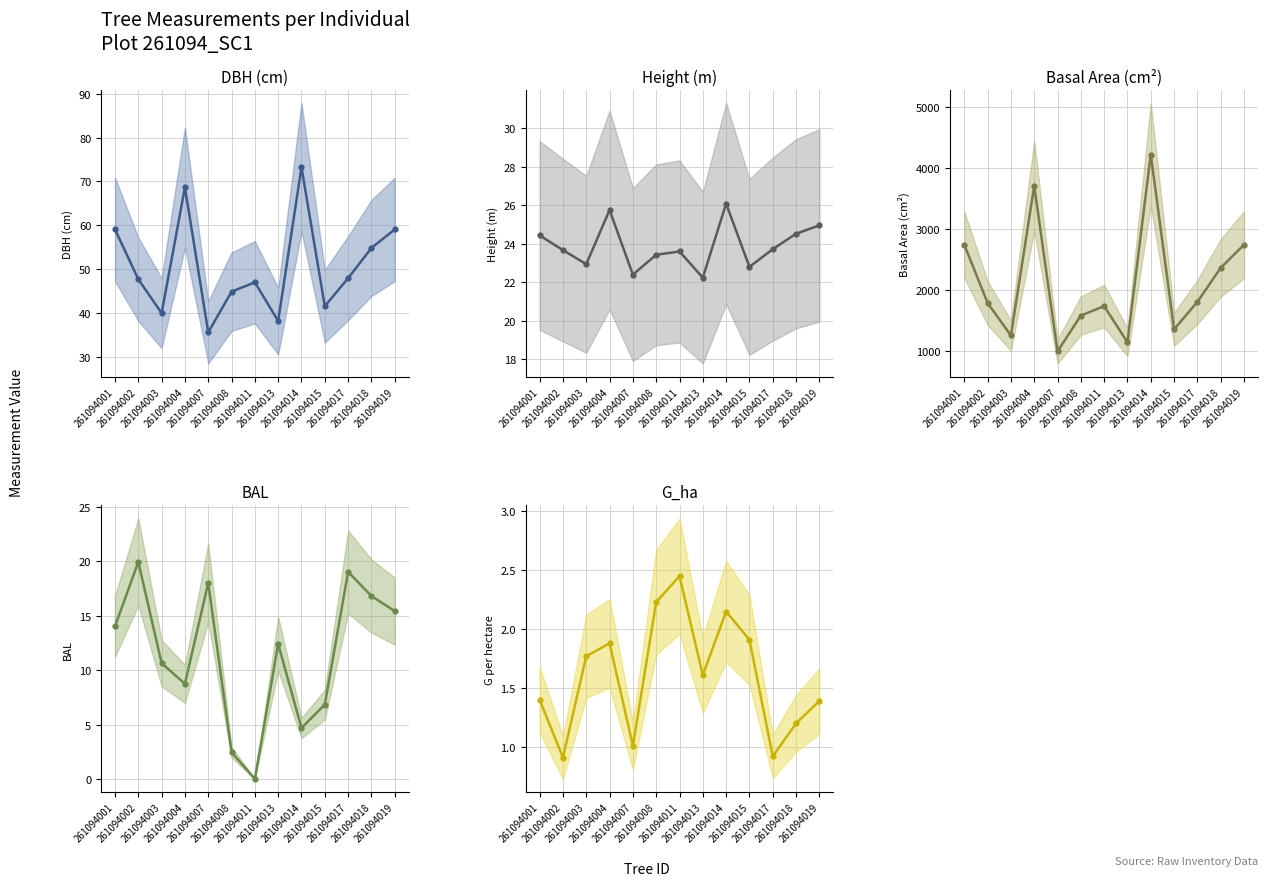

What is the average value of the h series?

23.9